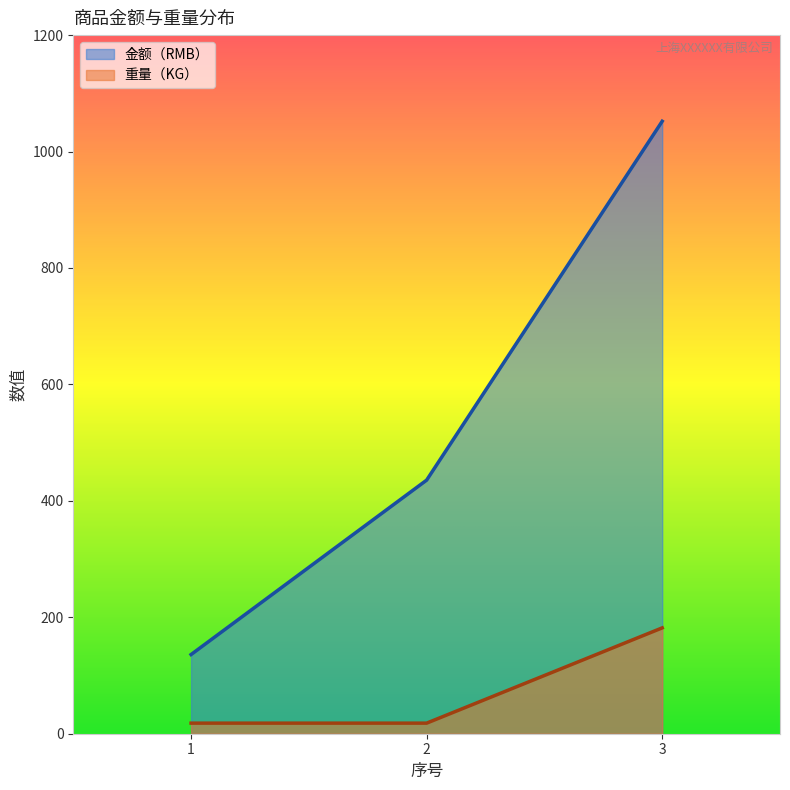

What is the sum of all 重量（KG） values?

218.2